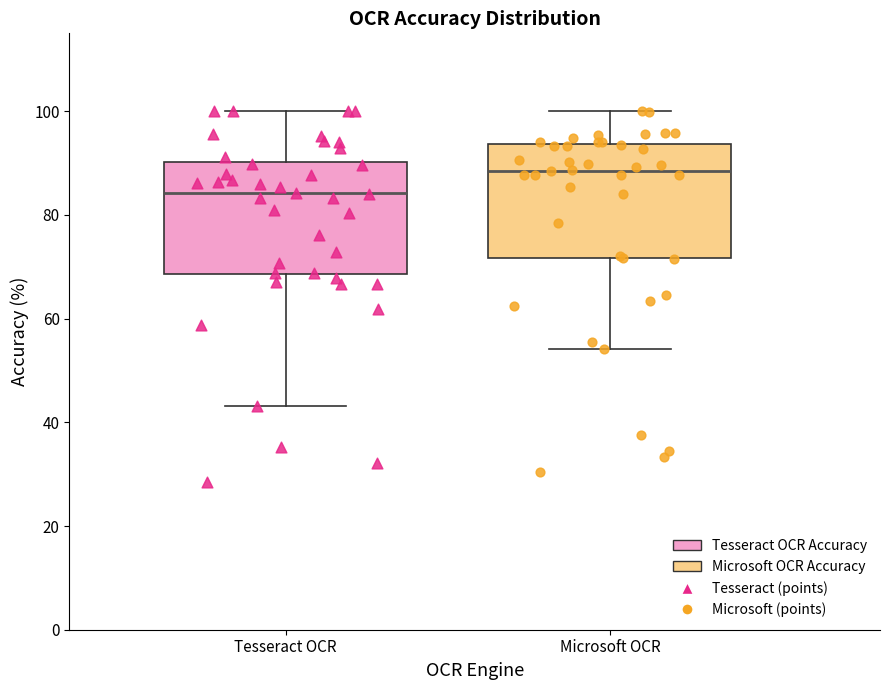

Reading left to right, transcribe this box plot: for each box, give where its median line is, the range the box spans, and where its two whiskers end, as read against the y-axis. The values are not printed on the chart, so give them approximately, as read against the axis.

Tesseract OCR: median 84, box 68 to 90, whiskers 44 to 100
Microsoft OCR: median 88, box 72 to 94, whiskers 54 to 100